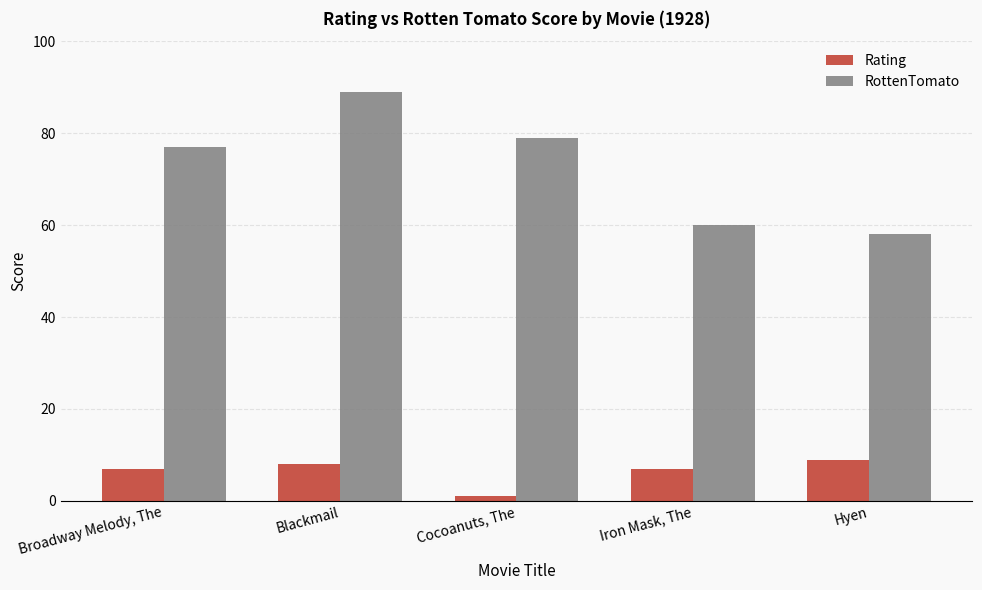

Are the bars grouped side by side (vs. stacked)?

Yes